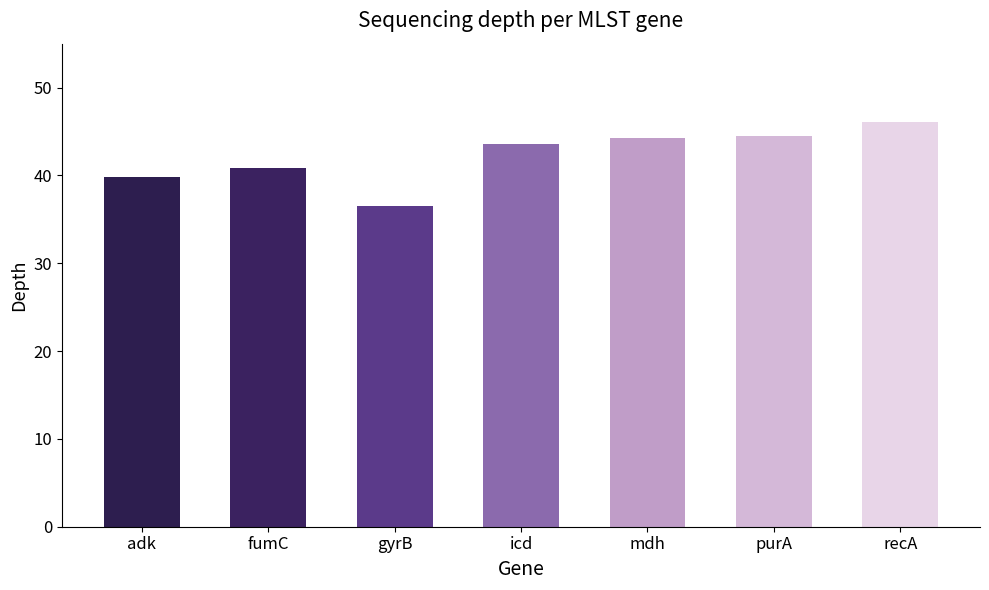

What is the label of the 5th bar from the left?

mdh